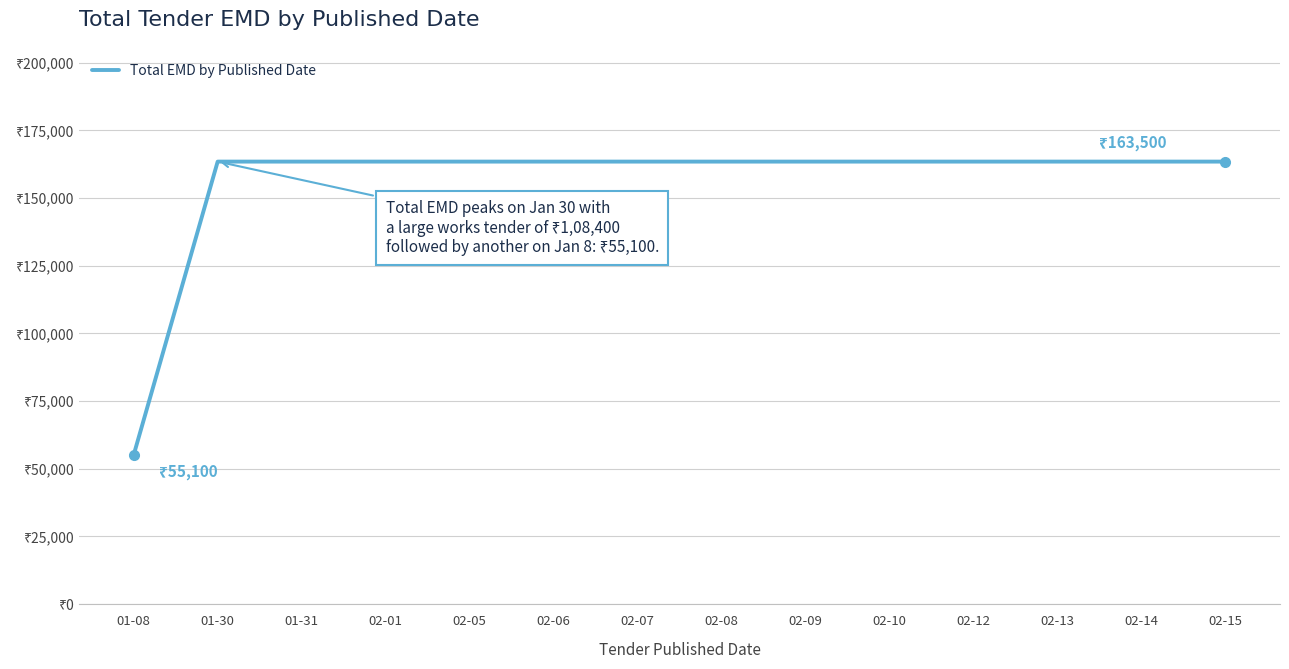

What position from the right is 02-13?

3